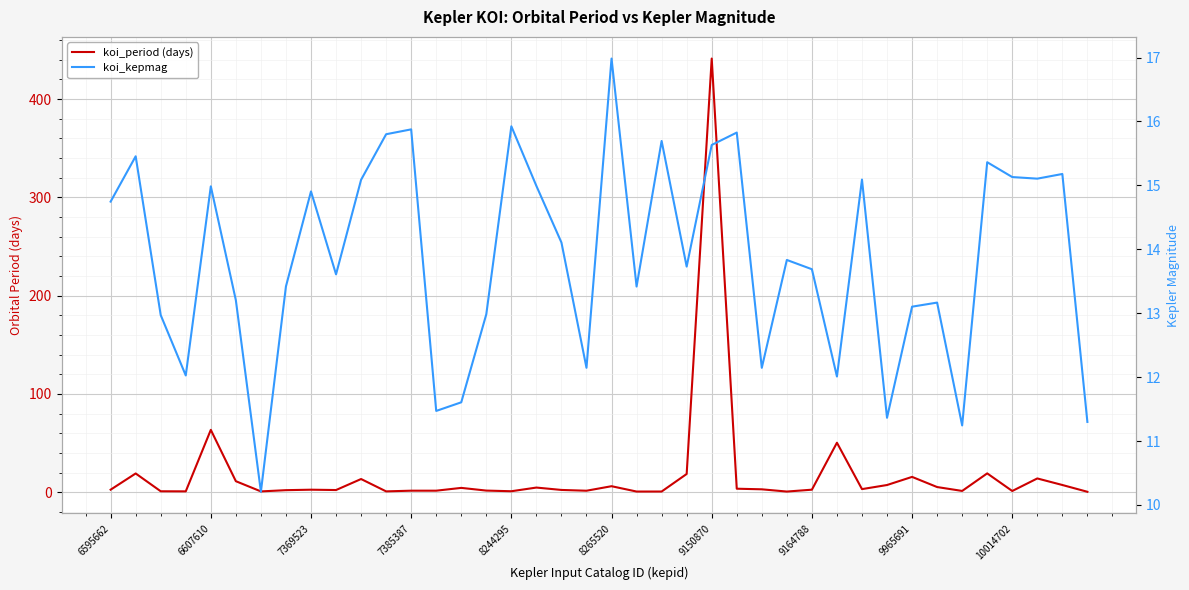

Rank the series by their average value, from highest to lowest.

koi_period (days), koi_kepmag